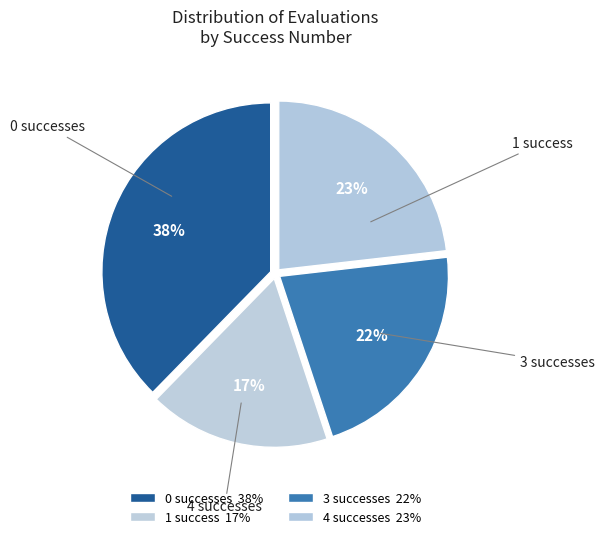

How many slices are in this pie chart?

4